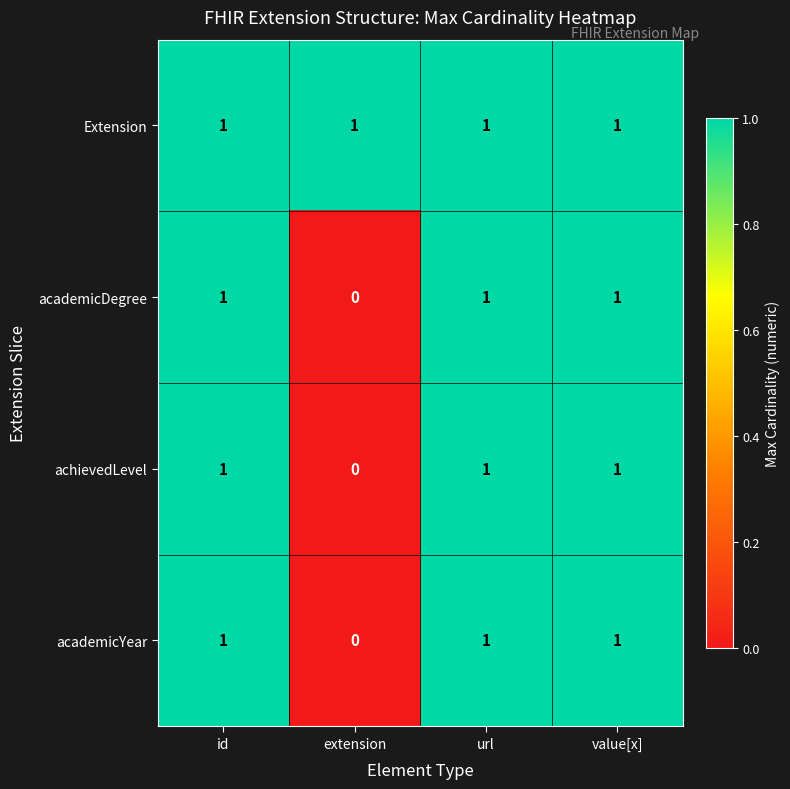

The academicYear series shows 0 at extension. True or false?

True